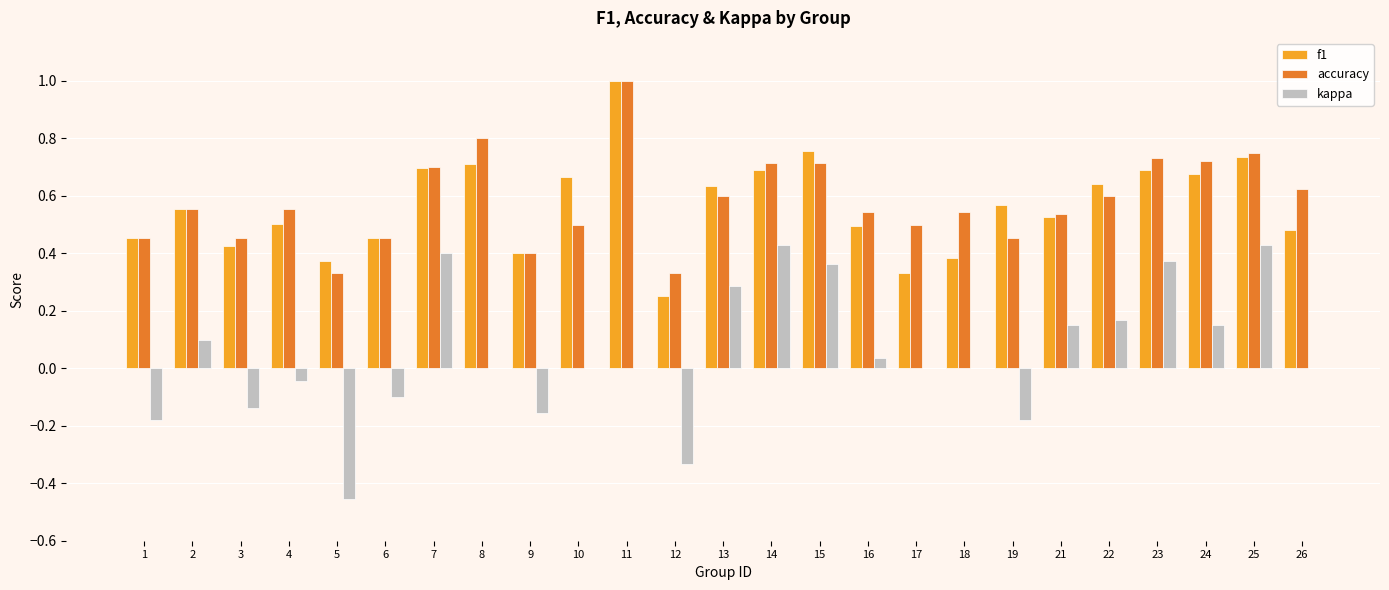

What is the average value of the kappa series?

0.1